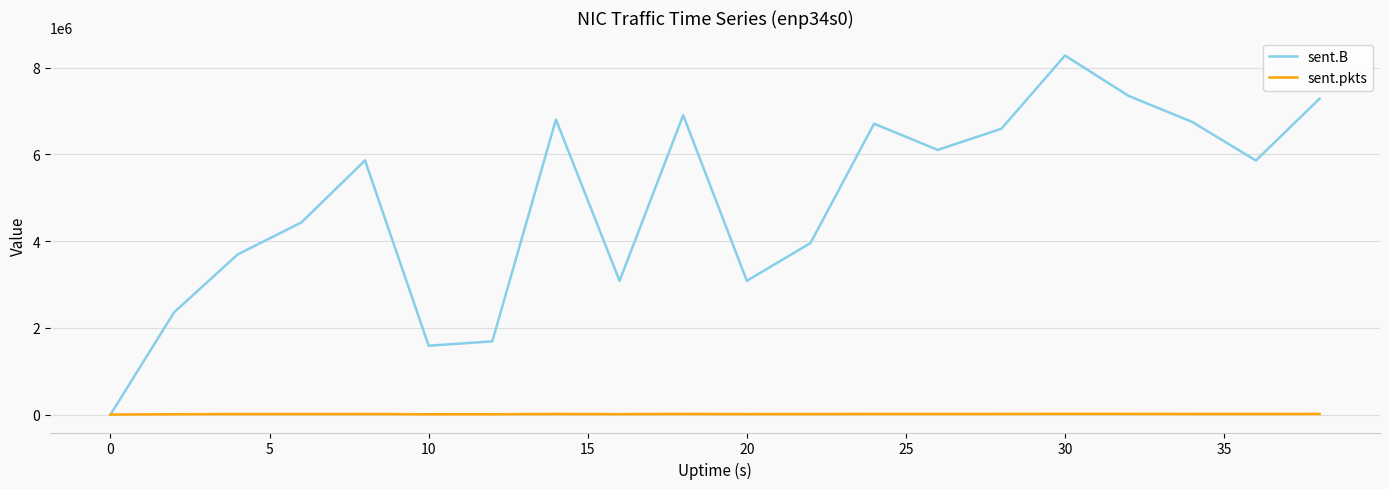

What is the average value of the sent.B series?

4917422